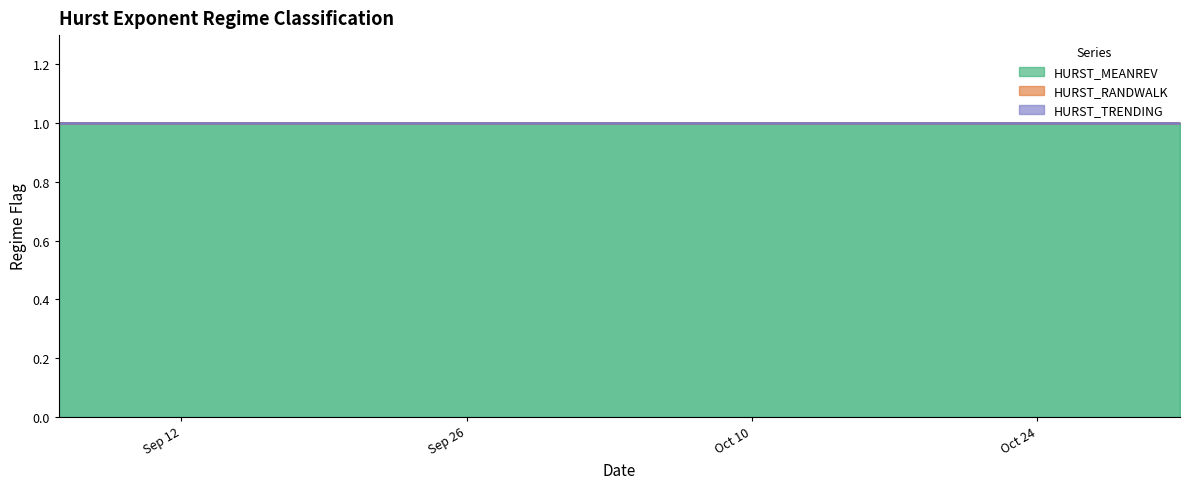

What is the difference between the highest and lowest values at 2011-09-19?

1